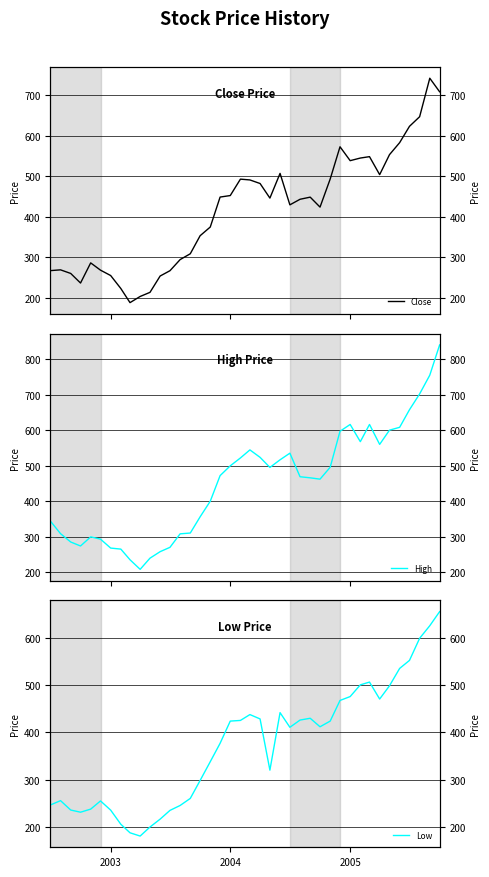

How many lines are shown in the chart?

3